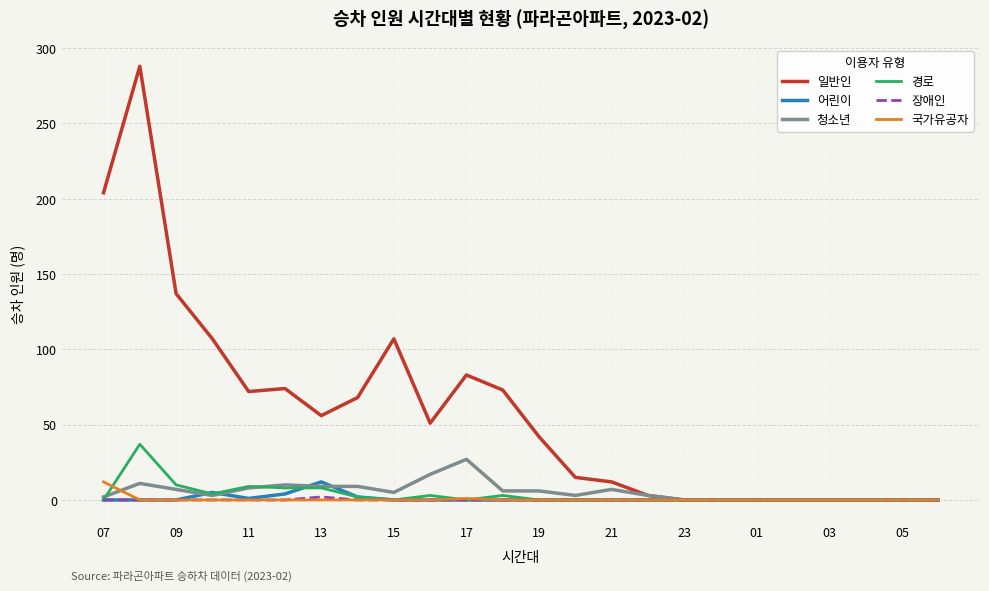

Which series has the largest total across all categories?

일반인